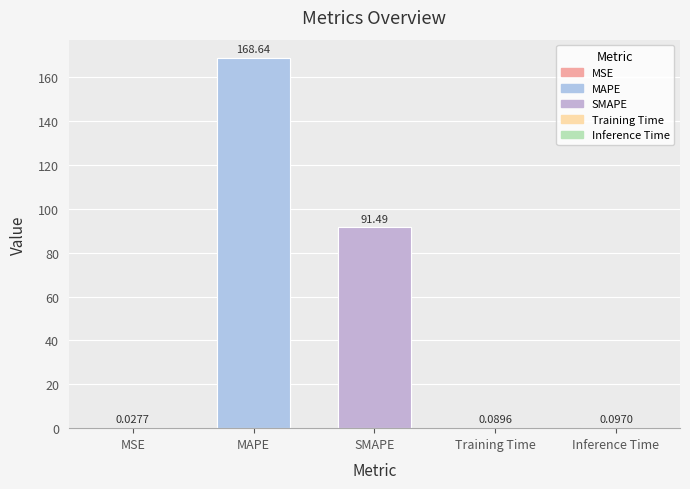

Reading right to left, what are all the values shown in this chart?

0.1	0.1	91.5	168.6	0.0